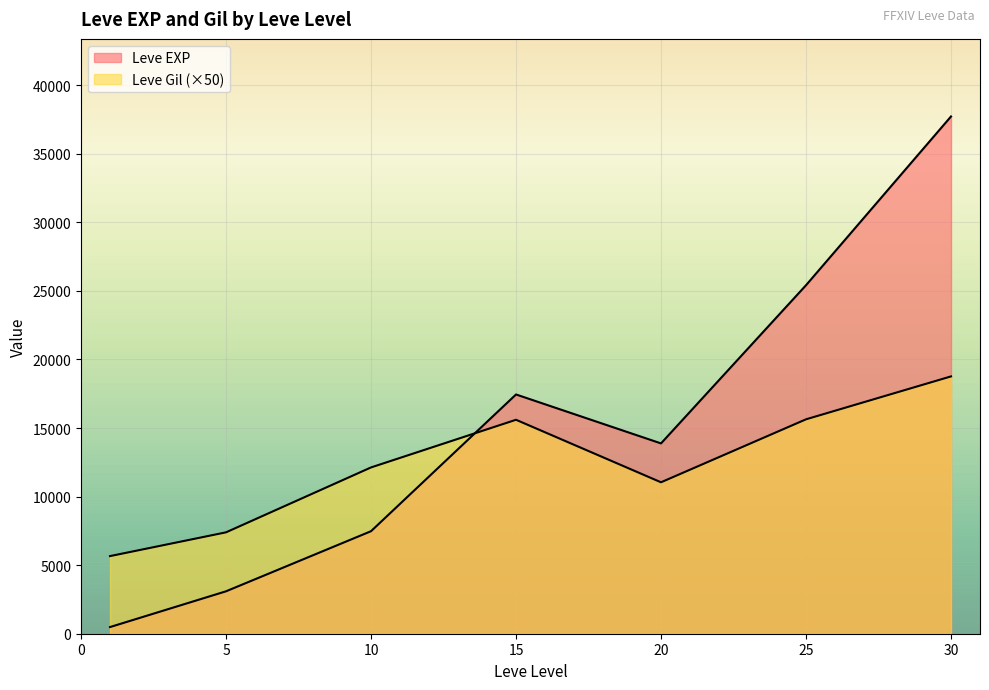

Between 5 and 25, which series saw the biggest shift?

Leve EXP